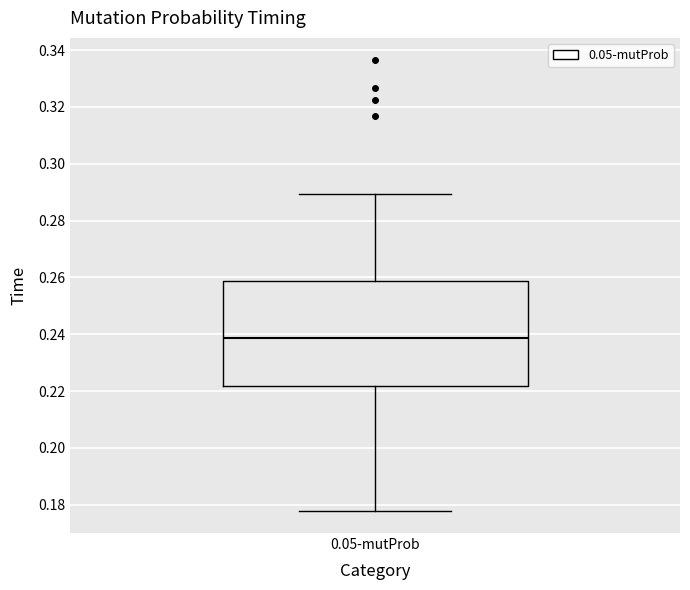

Where does the lower whisker of the box for 0.05-mutProb end on the y-axis? The values are not printed on the chart, so give them approximately, as read against the axis.

0.178